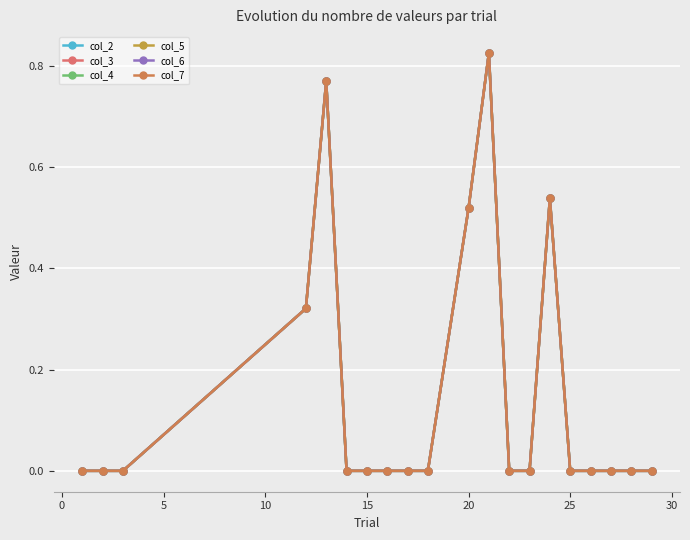

True or false: col_7 and col_5 cross at least once.

False